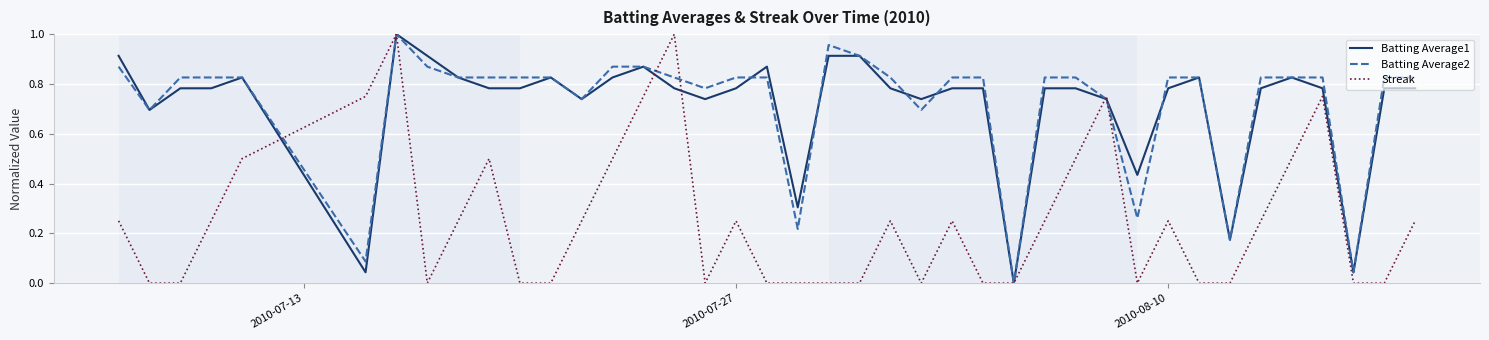

What are all the series names shown in the legend?

Batting Average1, Batting Average2, Streak